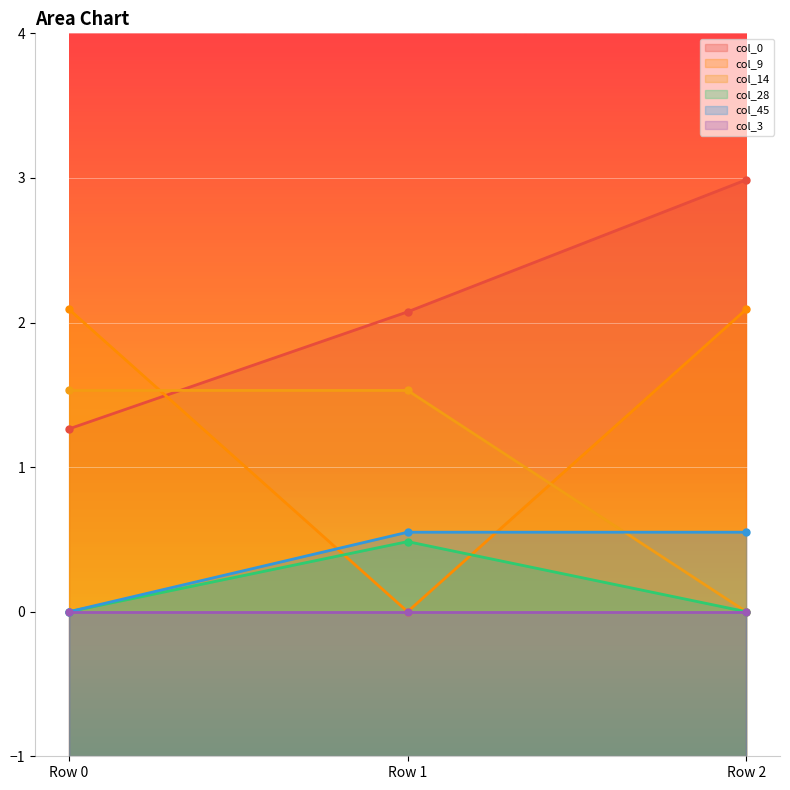

Between Row 0 and Row 1, which series saw the biggest shift?

col_9